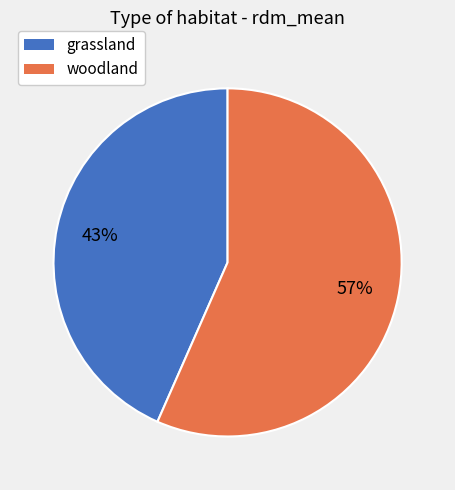

To the nearest percent, what portion does grassland represent?

43%